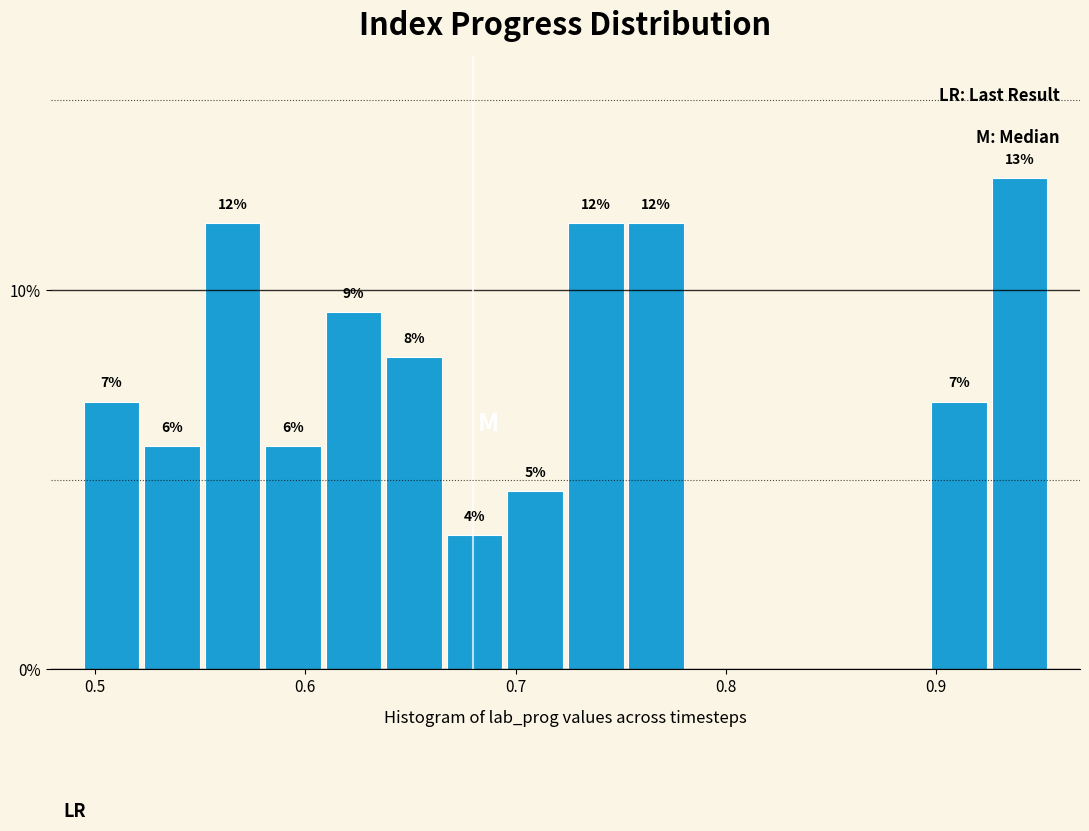

Around what value on the x-axis is the tallest bar? Give the approximate position of its centre, as read against the axis.

0.94